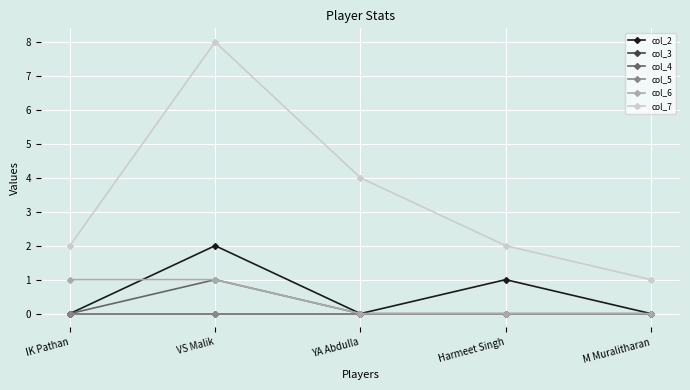

What is the sum of the col_4 values at M Muralitharan and VS Malik?

1